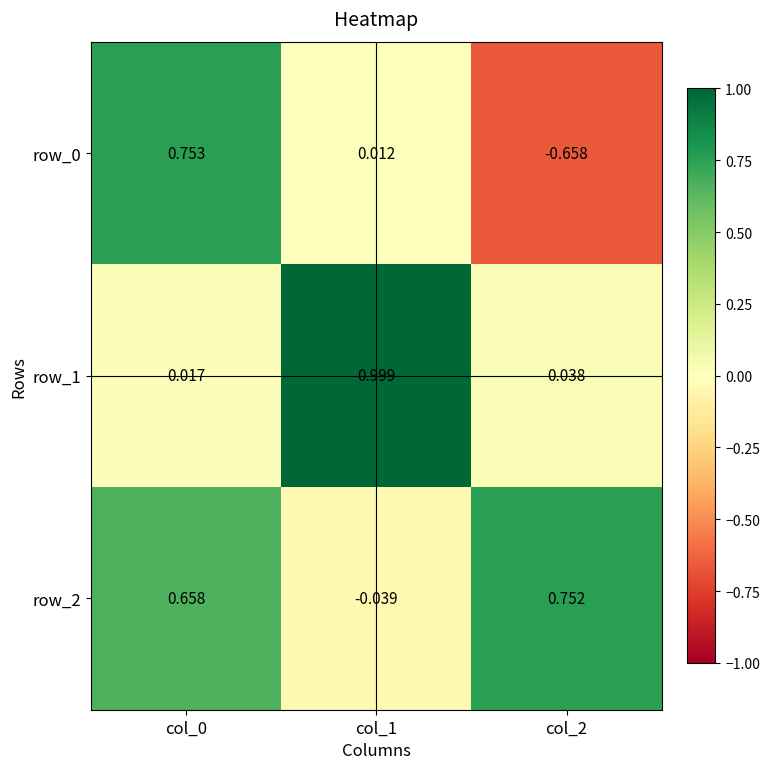

How many data points does each series have?

3